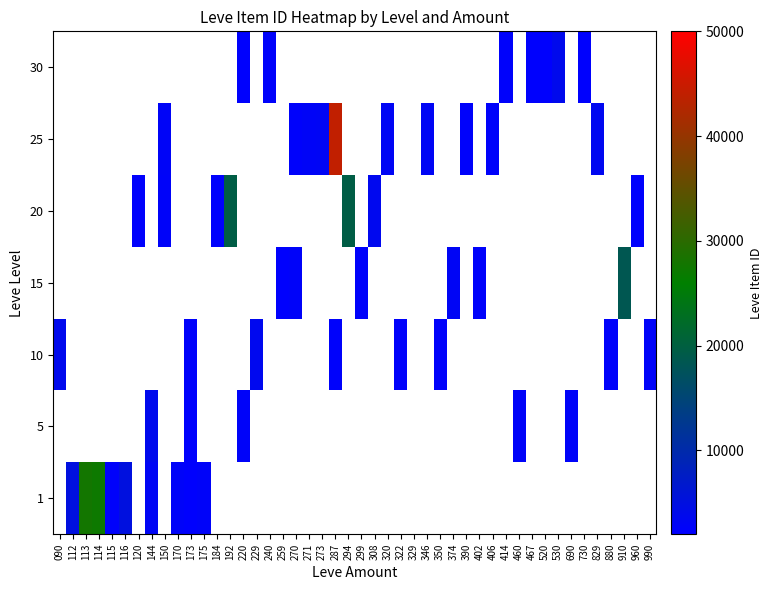

Rank the series at 175 from highest to lowest value.

1, 5, 10, 15, 20, 25, 30